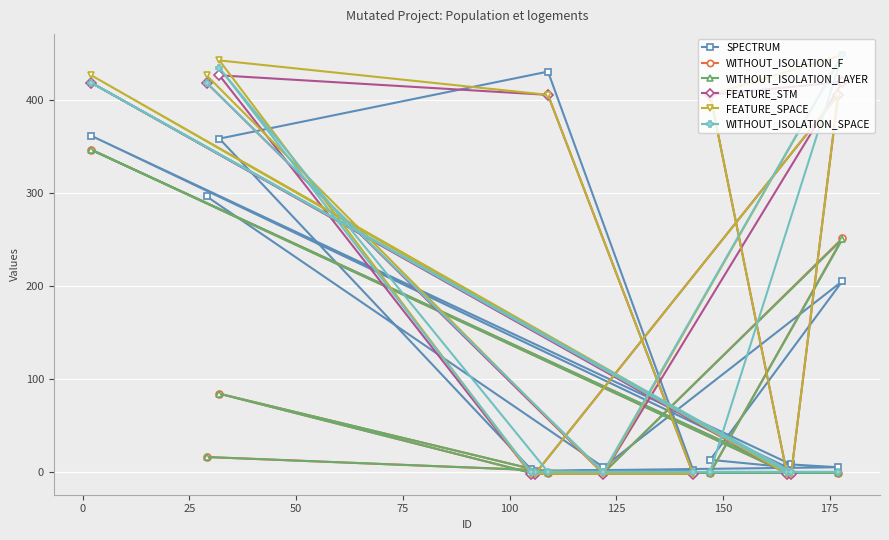

True or false: FEATURE_SPACE and FEATURE_STM intersect in this chart.

False